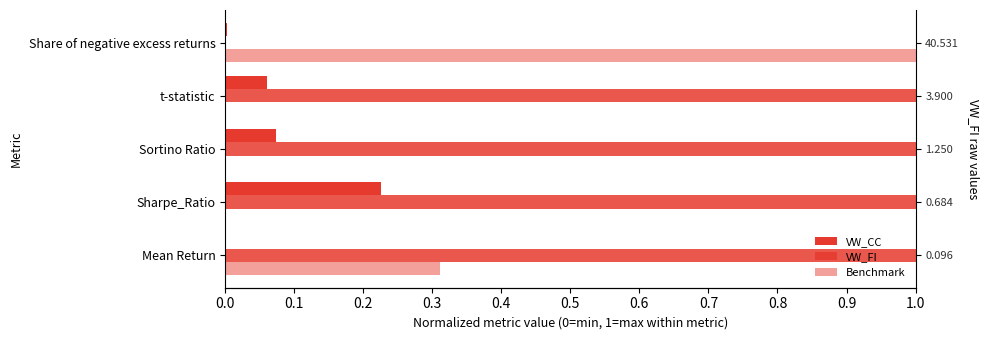

Count the Benchmark values in the range 0 to 1.

5